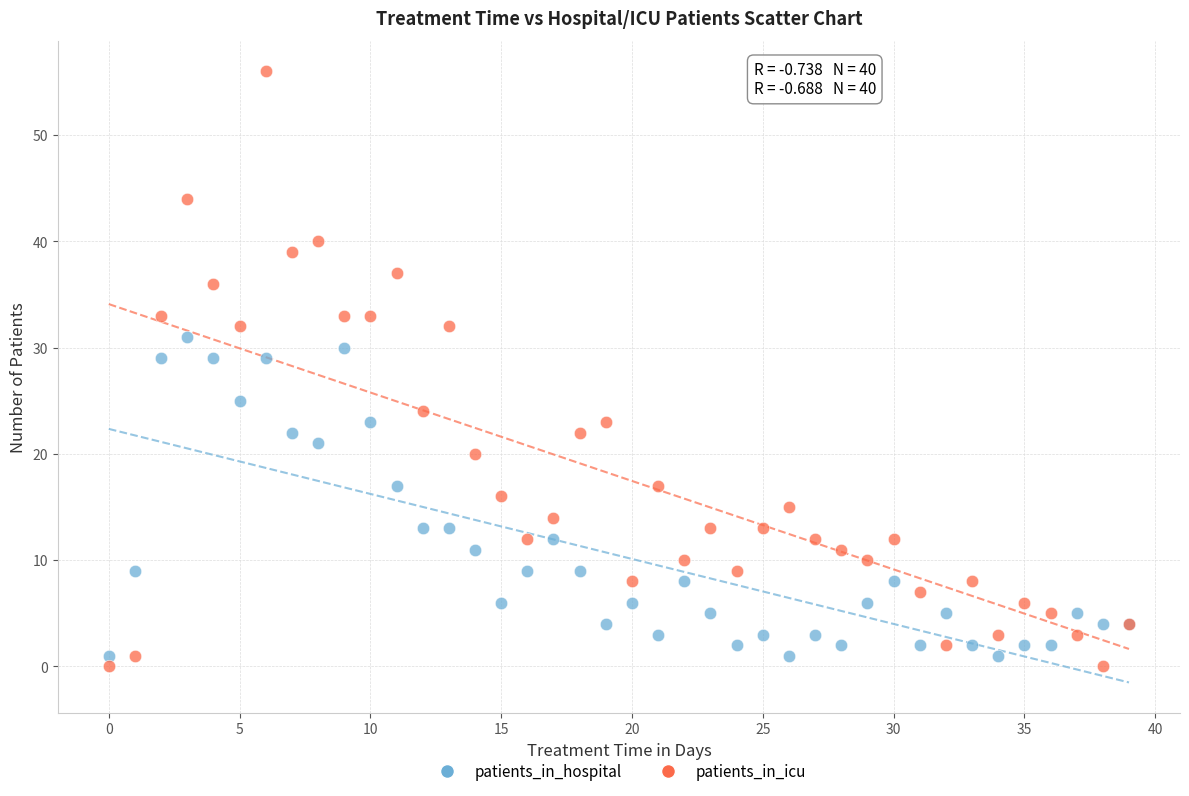

Which series has the widest spread of Y values?

patients_in_icu